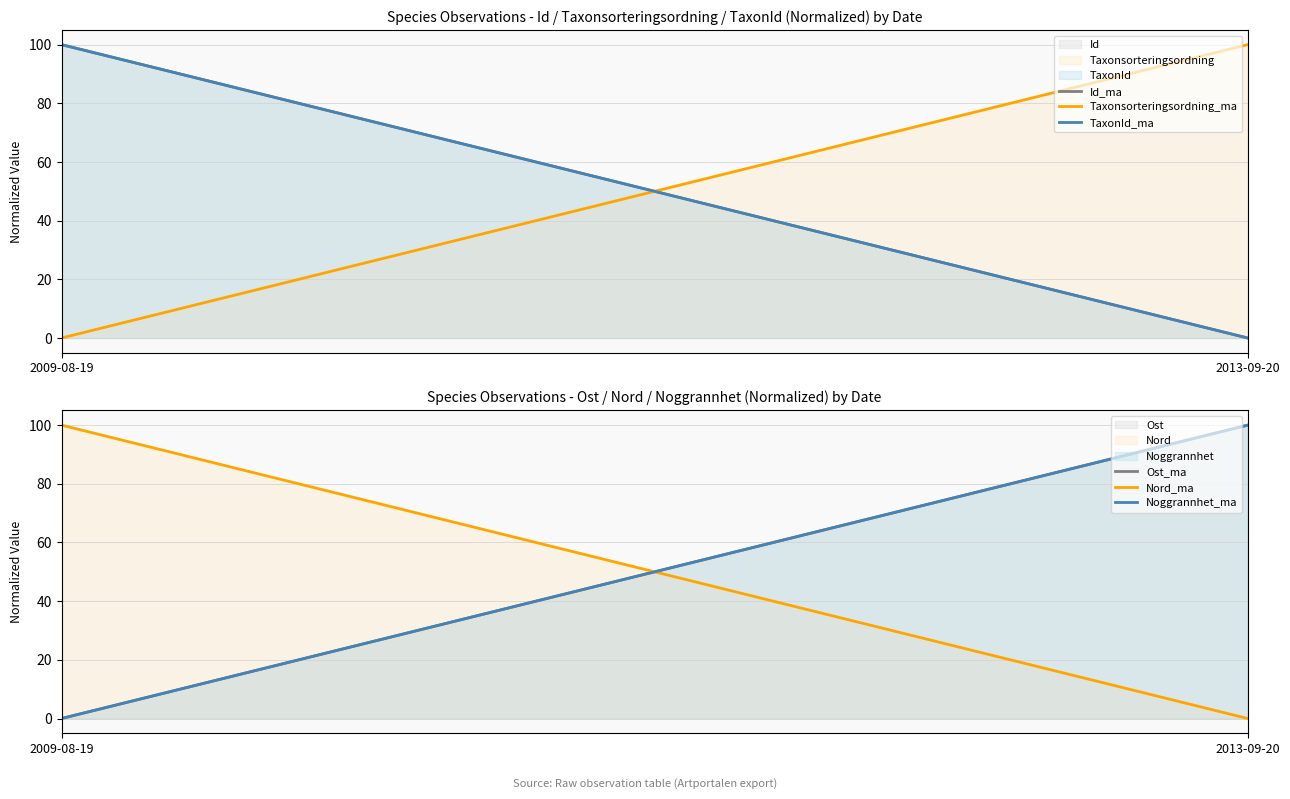

What is the average value of the Taxonsorteringsordning_ma series?

50